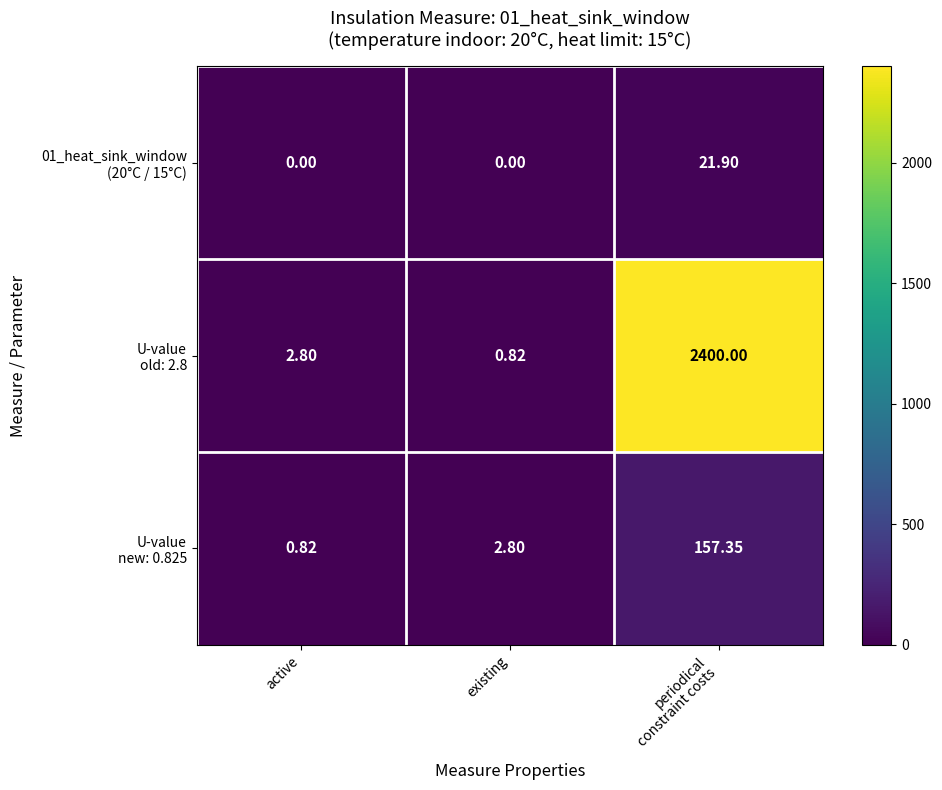

How many categories are shown in the chart?

3